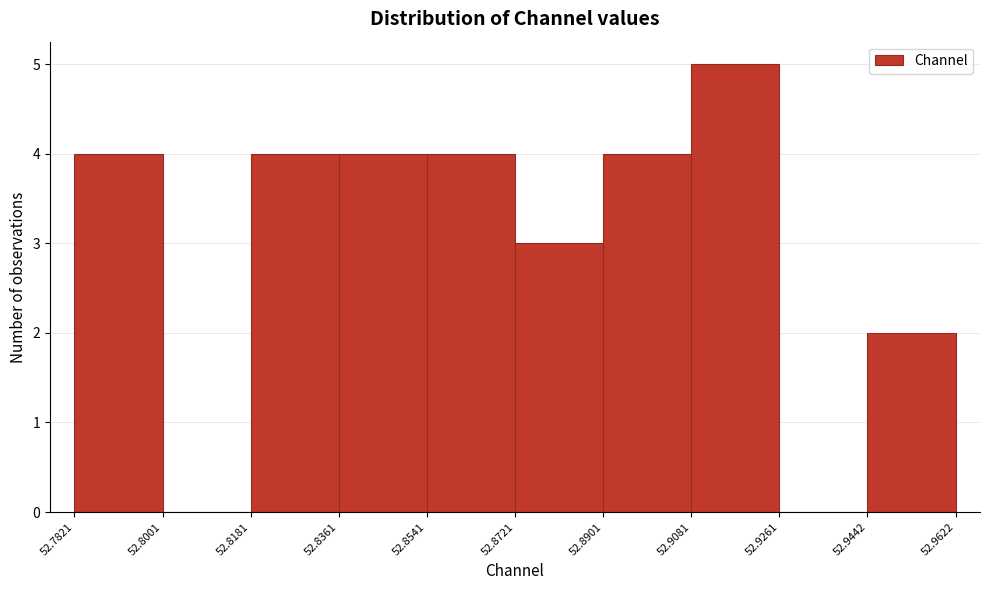

Reading left to right, list every bar in this chart as the range it spans on the x-axis followed by its height. The values are not printed on the chart, so give them approximately, as read against the axis.

52.7821 to 52.8001: 4
52.8001 to 52.8181: 0
52.8181 to 52.8361: 4
52.8361 to 52.8541: 4
52.8541 to 52.8721: 4
52.8721 to 52.8901: 3
52.8901 to 52.9081: 4
52.9081 to 52.9261: 5
52.9261 to 52.9442: 0
52.9442 to 52.9622: 2